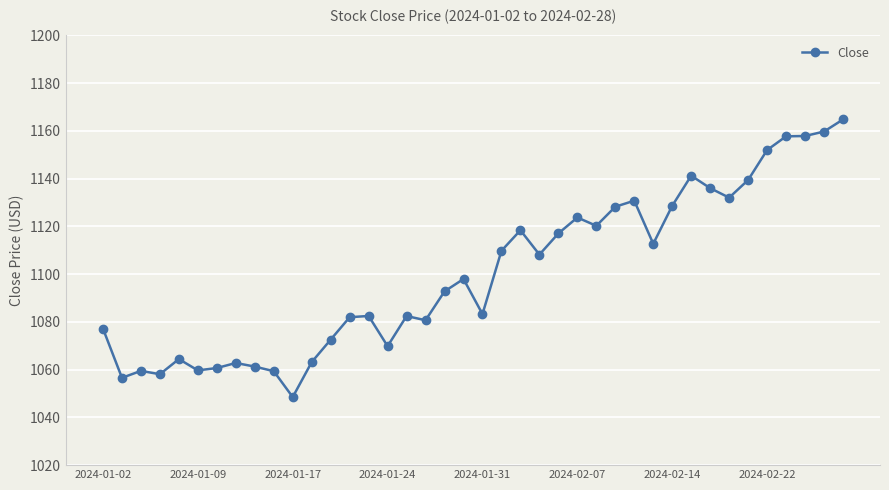

What is the difference between the second highest and second lowest values?

103.2